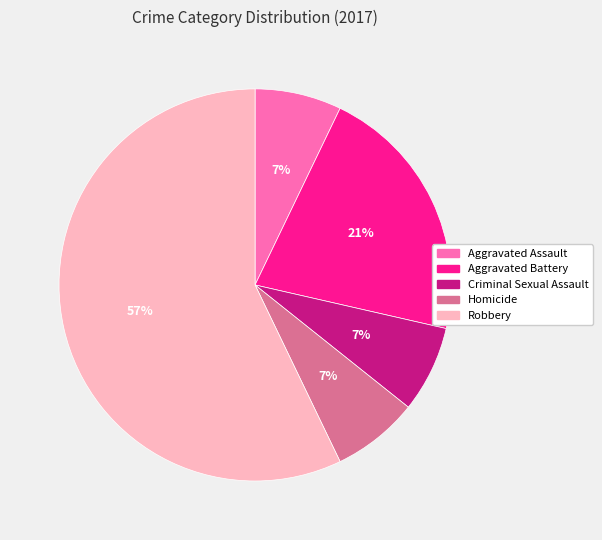

Count the number of slices in the pie.

5